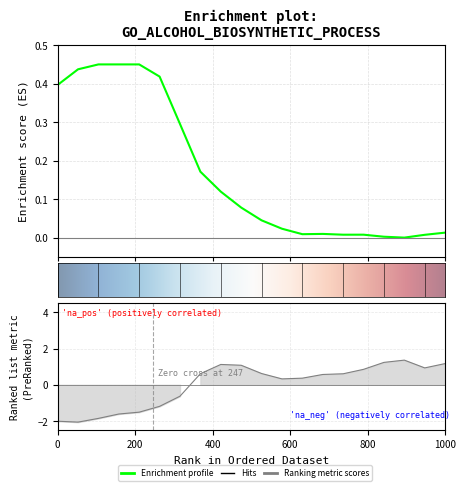

What is the average value of the Enrichment profile (Y0) series?

0.2